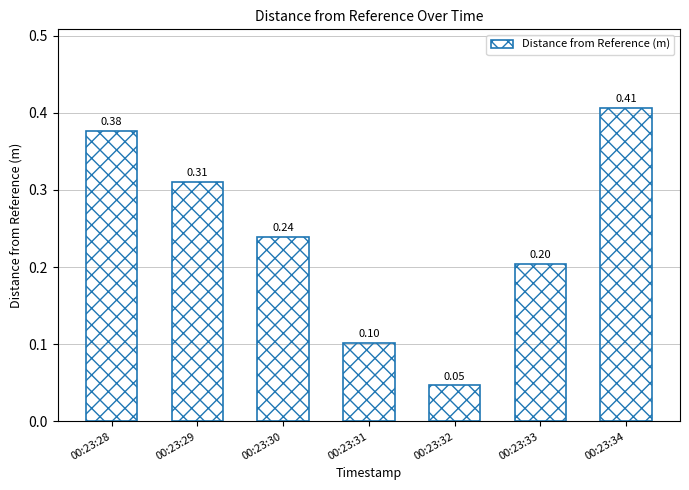

At which category does the chart reach its minimum across all series?

00:23:32